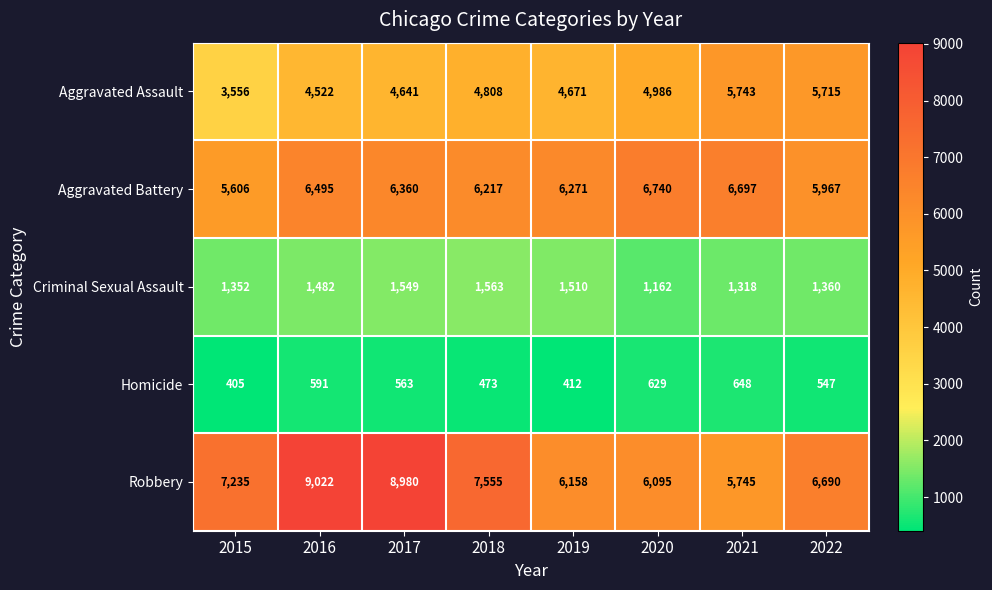

What is the difference between the highest and lowest values at 2021?

6049